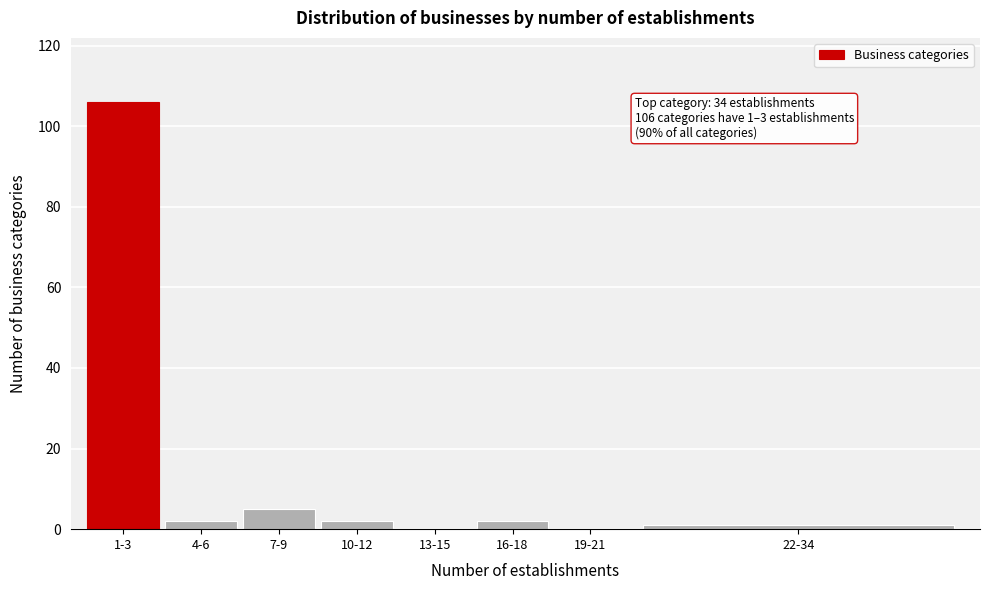

Reading right to left, extract all data points from this chart.

22-34=1	19-21=0	16-18=2	13-15=0	10-12=2	7-9=5	4-6=2	1-3=106